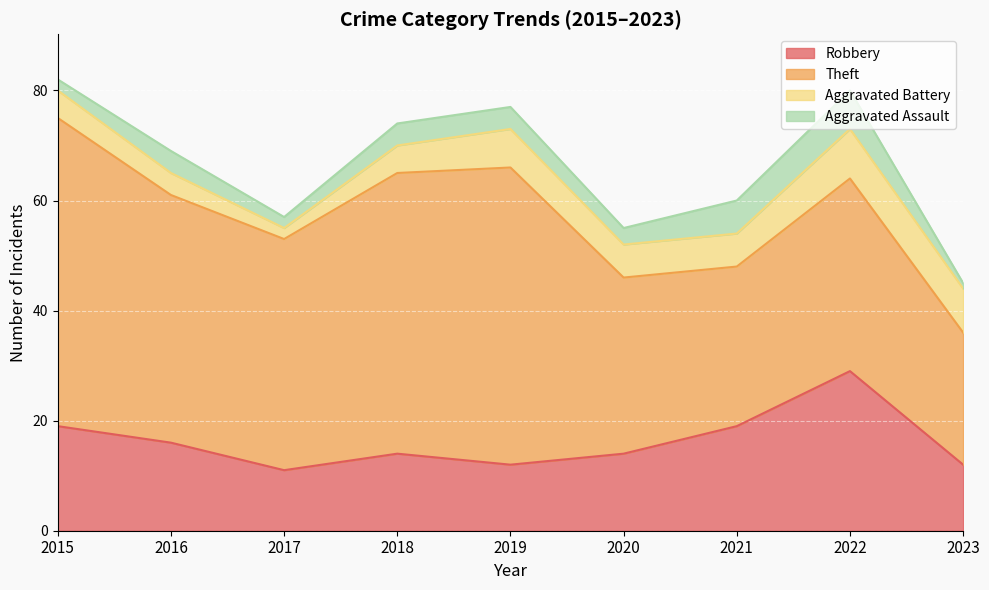

In Aggravated Battery, how many points are higher than both neighbors (excluding endpoints)?

2